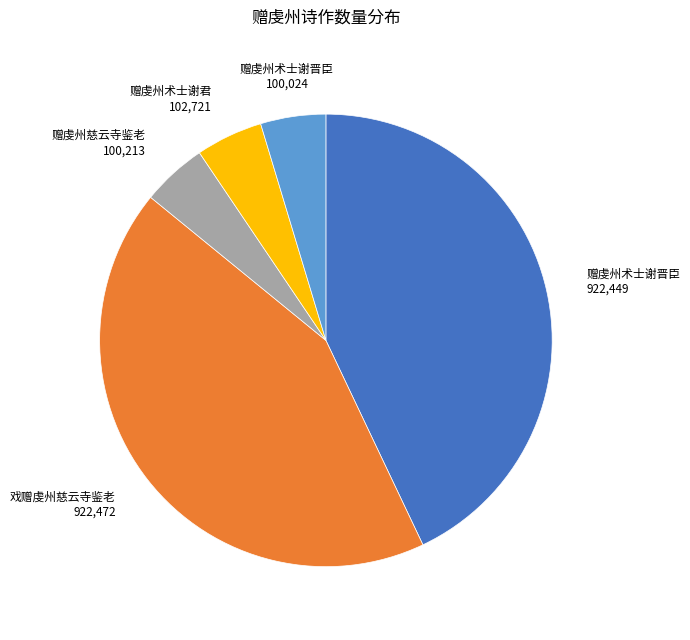

Is there a majority slice in this chart?

No